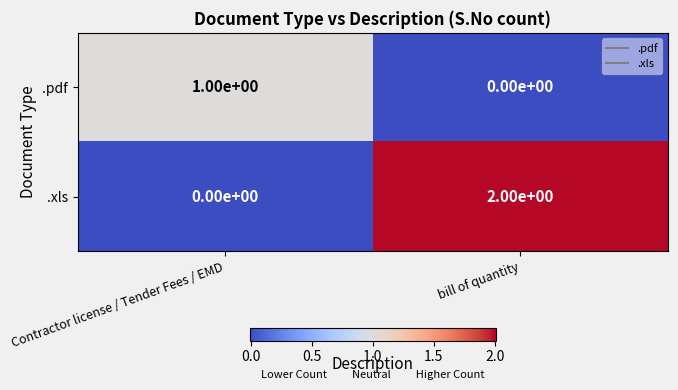

List the series in order of their overall mean, lowest first.

.pdf, .xls